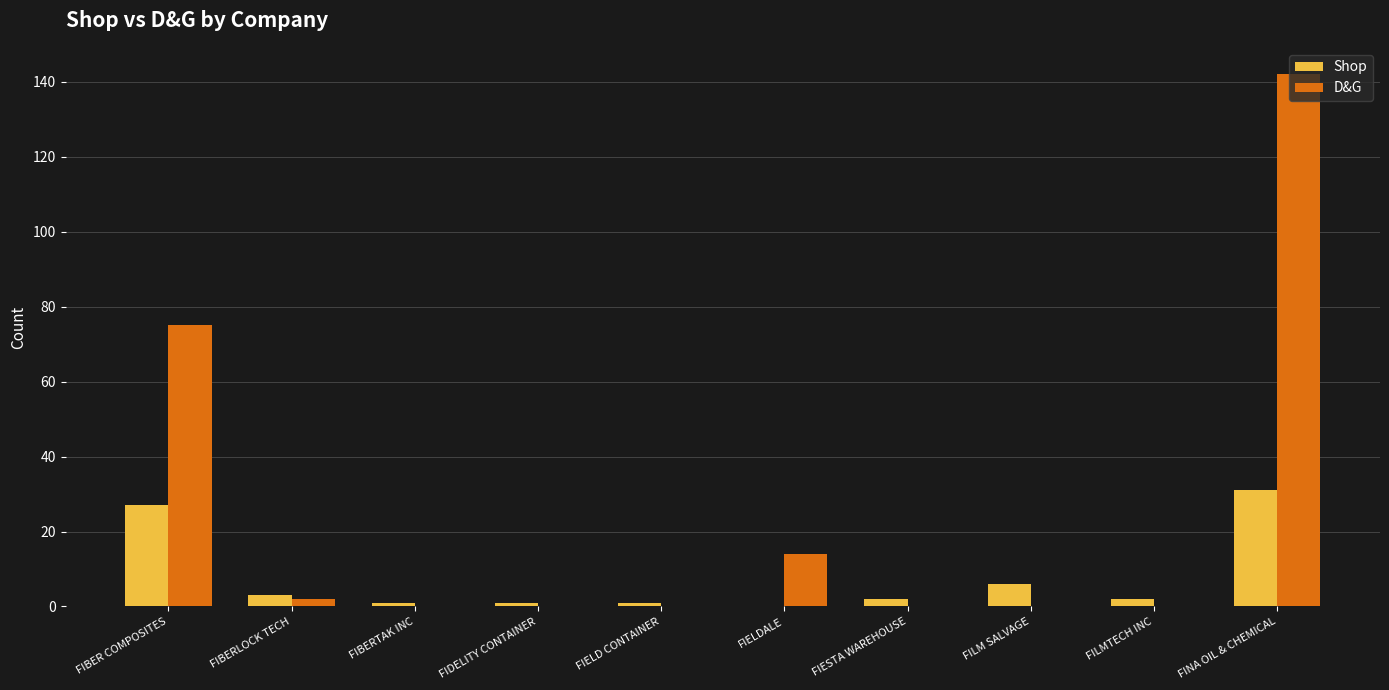

What are all the series names shown in the legend?

Shop, D&G